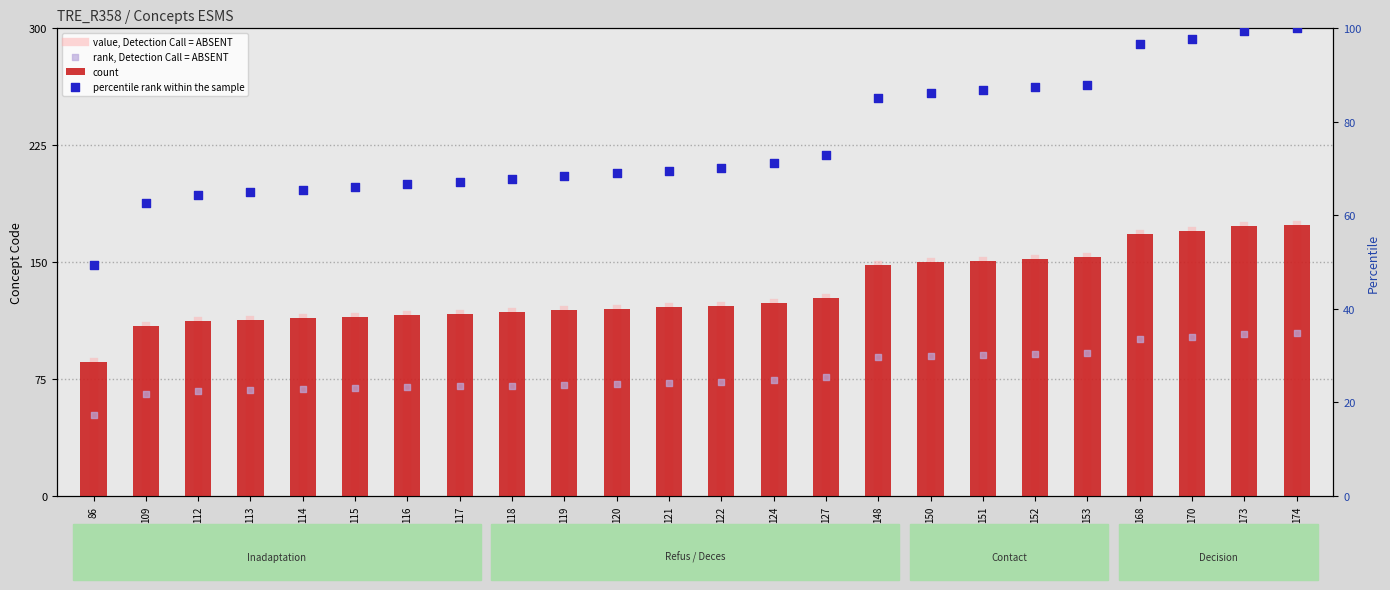

What is the change in value from 116 to 124?

+8